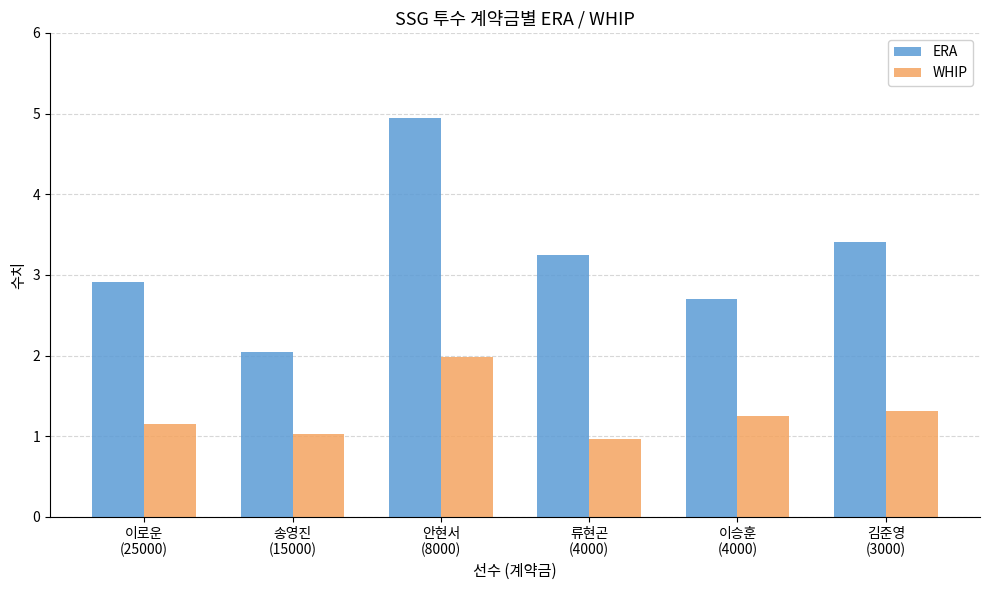

What is the smallest value displayed?

1.0